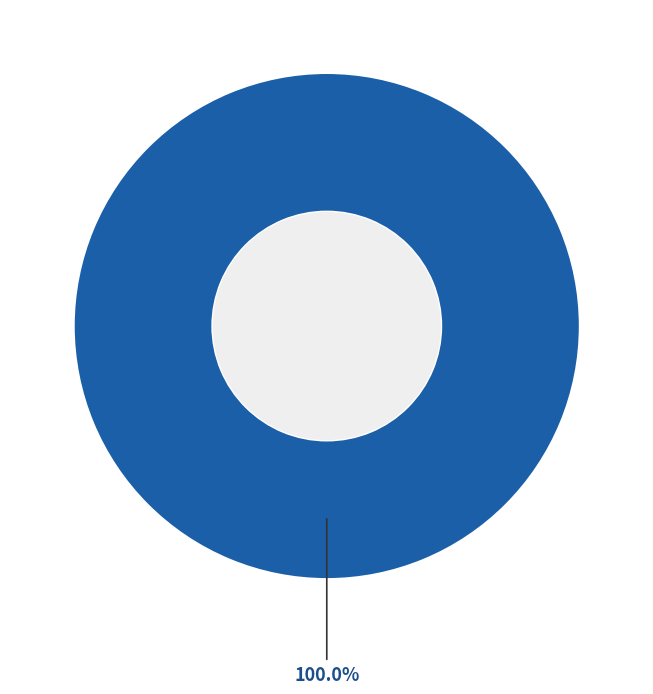

Is there a majority slice in this chart?

Yes